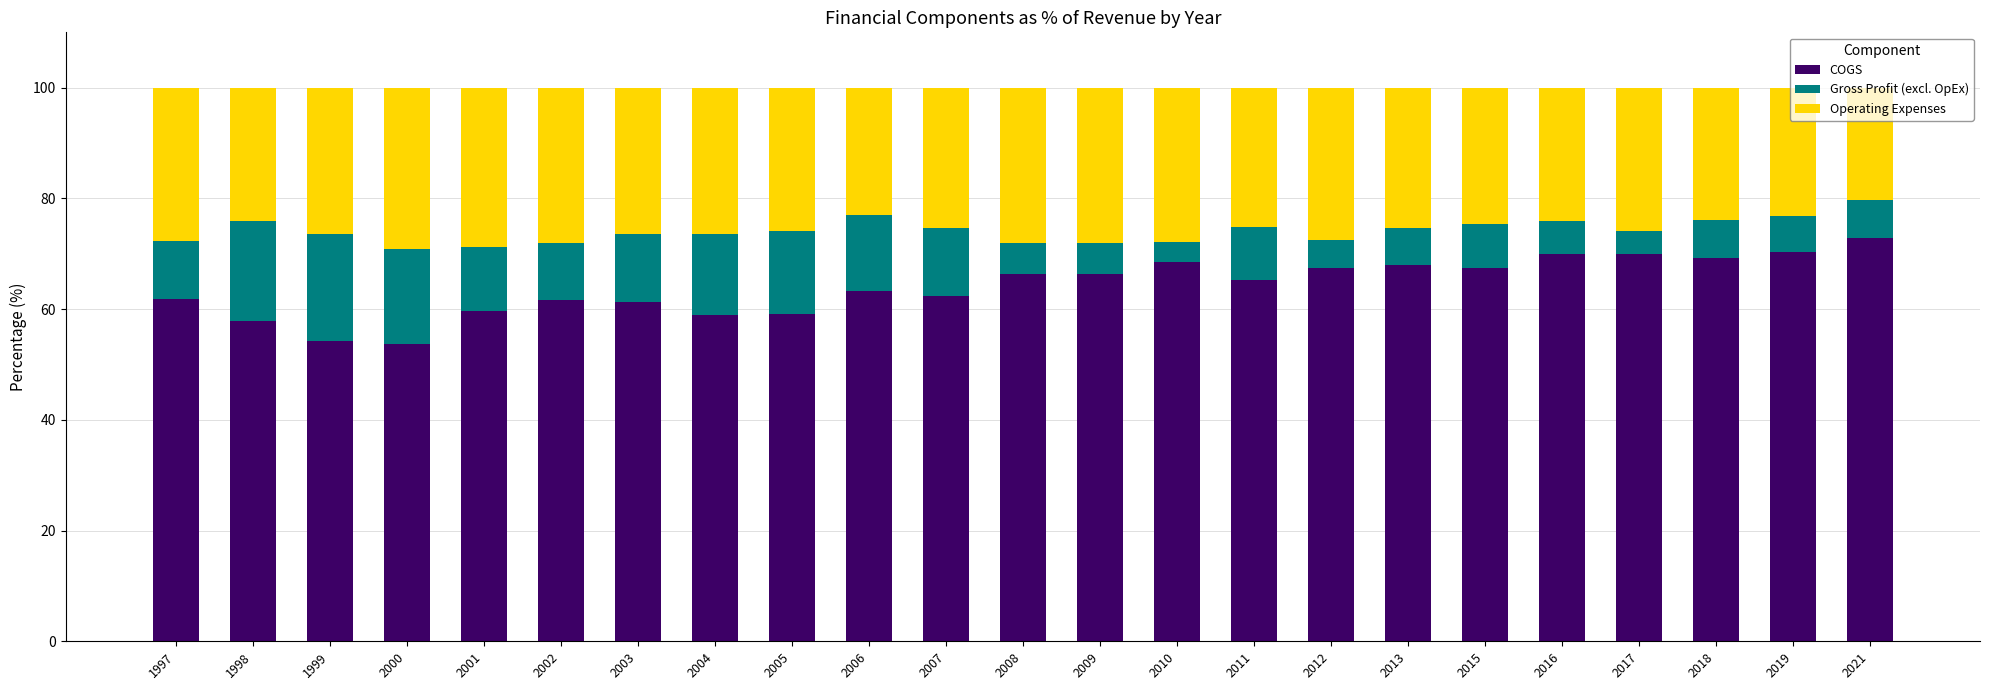

True or false: COGS has a value of 63.3 at 2006.

True